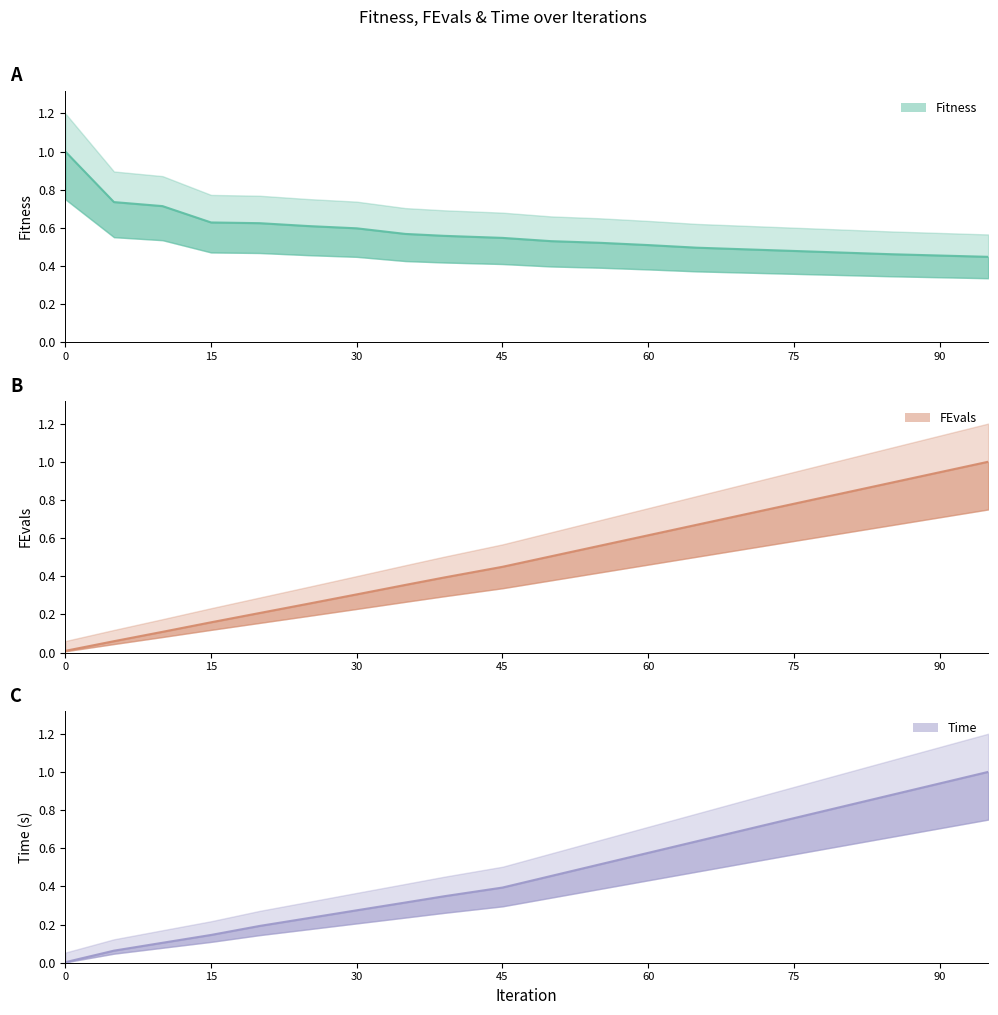

How many categories are shown in the chart?

20